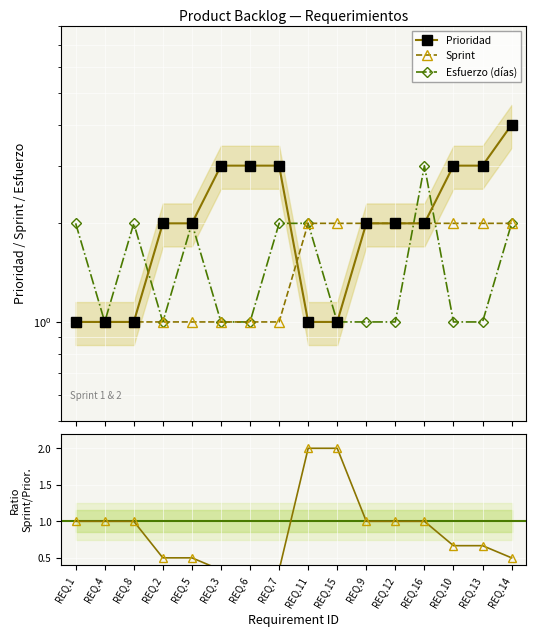

Count the Prioridad values in the range 1 to 3.

15